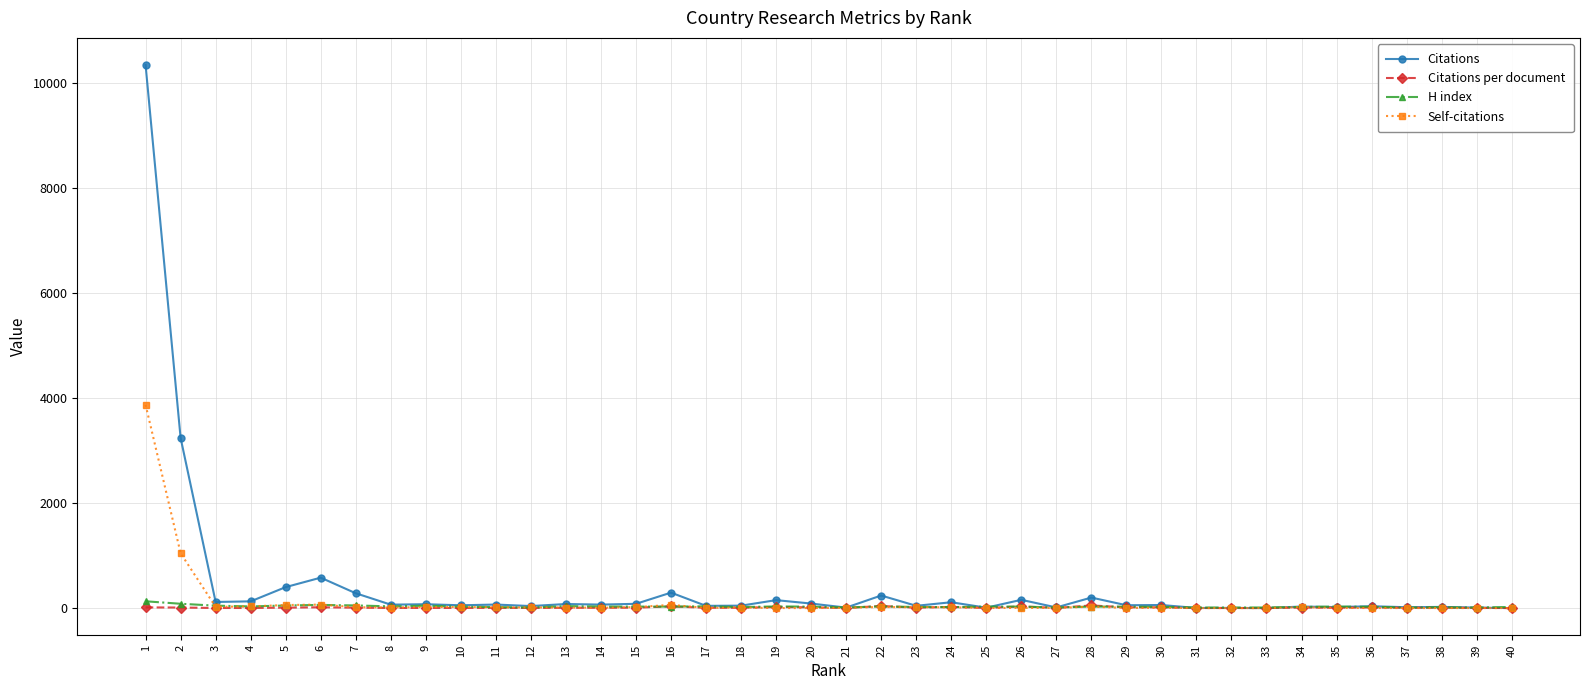

Is the value of Citations at 2 greater than the value of H index at 28?

Yes